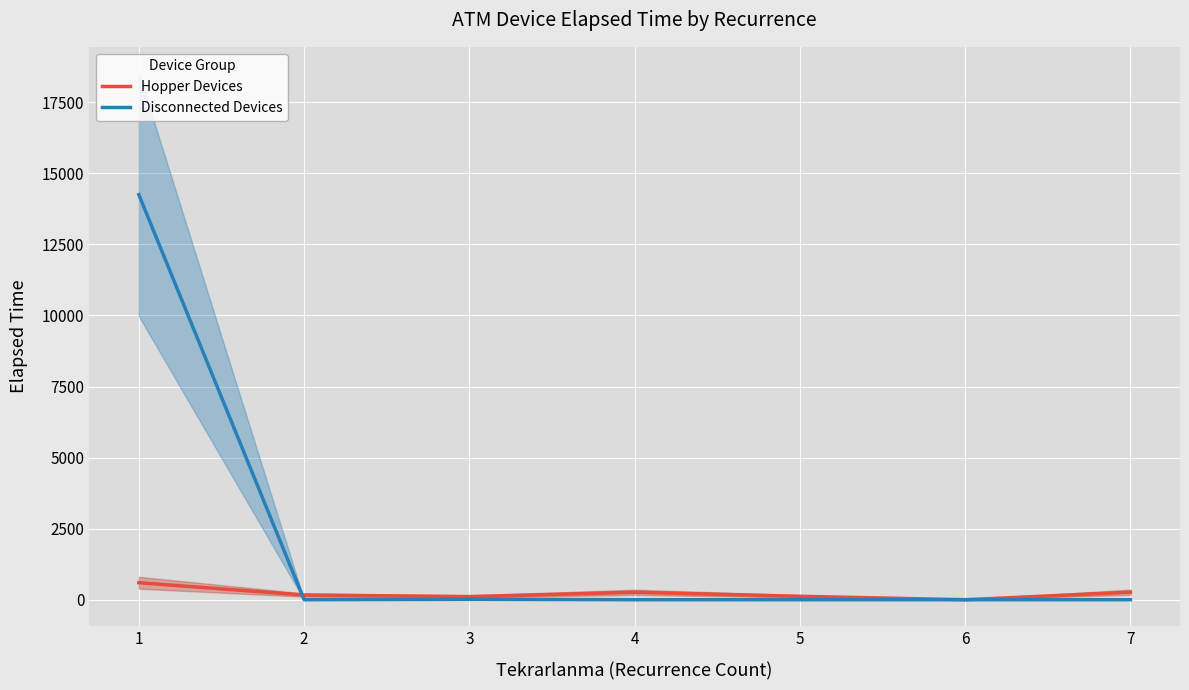

The Disconnected Devices series shows 4755.3 at 2. True or false?

False